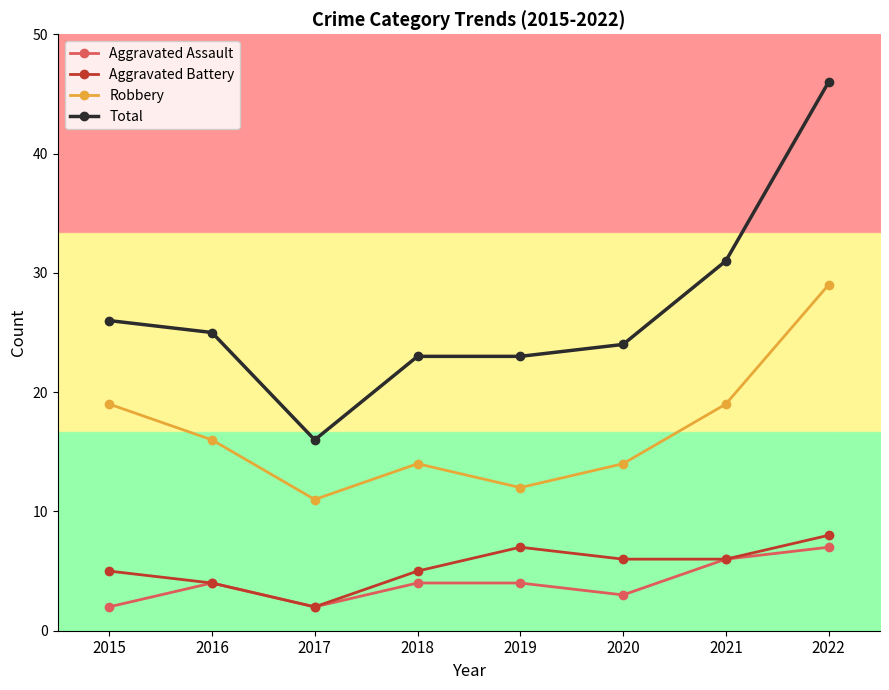

Reading left to right, list all the values displayed in this chart.

Aggravated Assault: 2015=2	2016=4	2017=2	2018=4	2019=4	2020=3	2021=6	2022=7
Aggravated Battery: 2015=5	2016=4	2017=2	2018=5	2019=7	2020=6	2021=6	2022=8
Robbery: 2015=19	2016=16	2017=11	2018=14	2019=12	2020=14	2021=19	2022=29
Total: 2015=26	2016=25	2017=16	2018=23	2019=23	2020=24	2021=31	2022=46